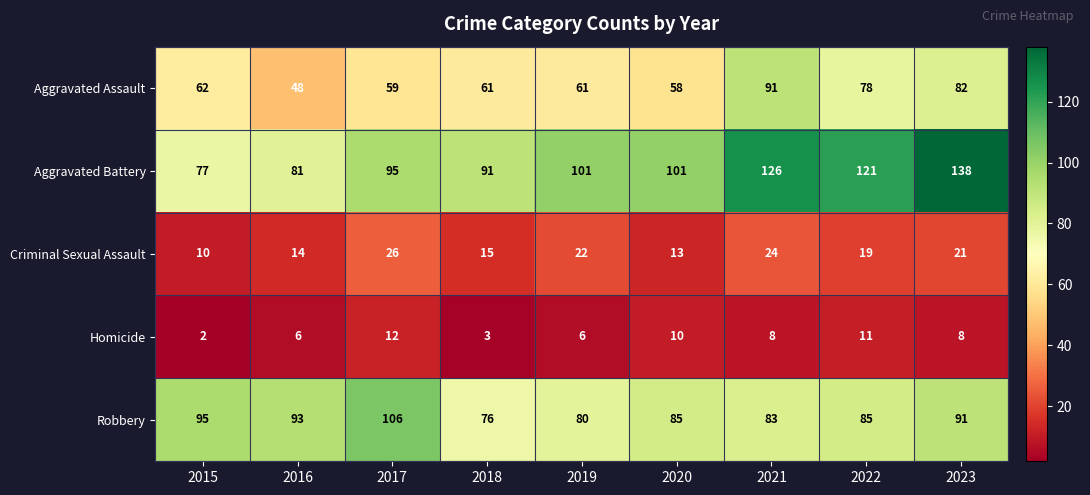

What is the minimum value for Aggravated Assault?

48